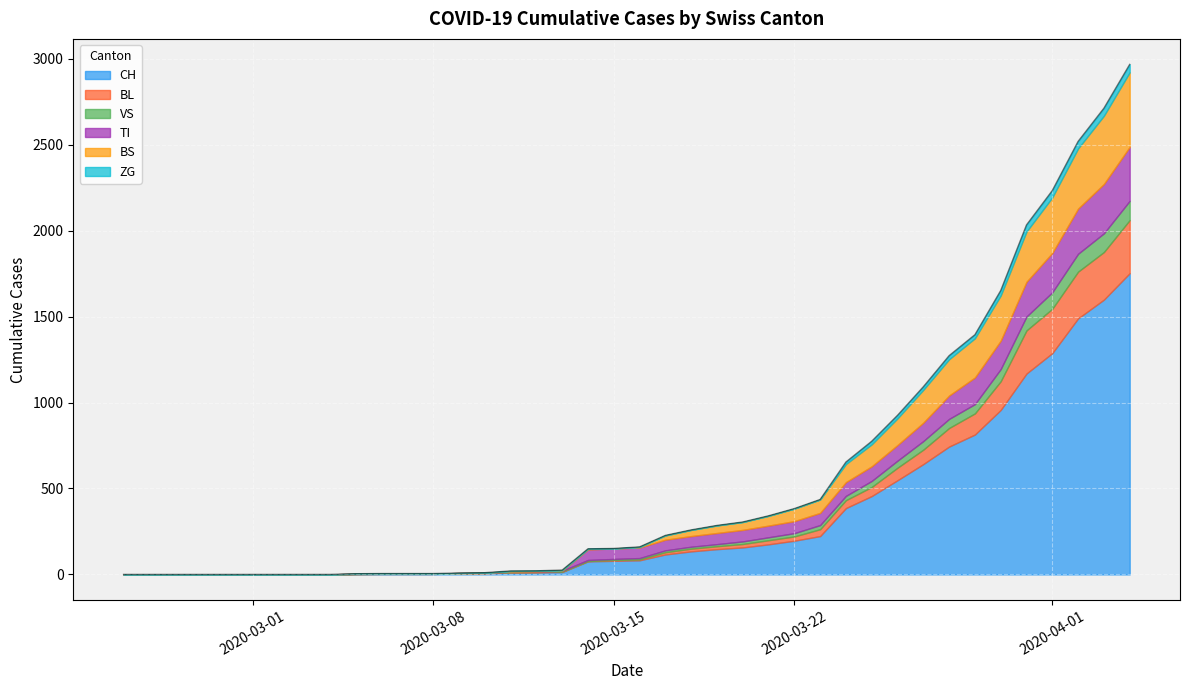

What is the maximum value for CH?

1753